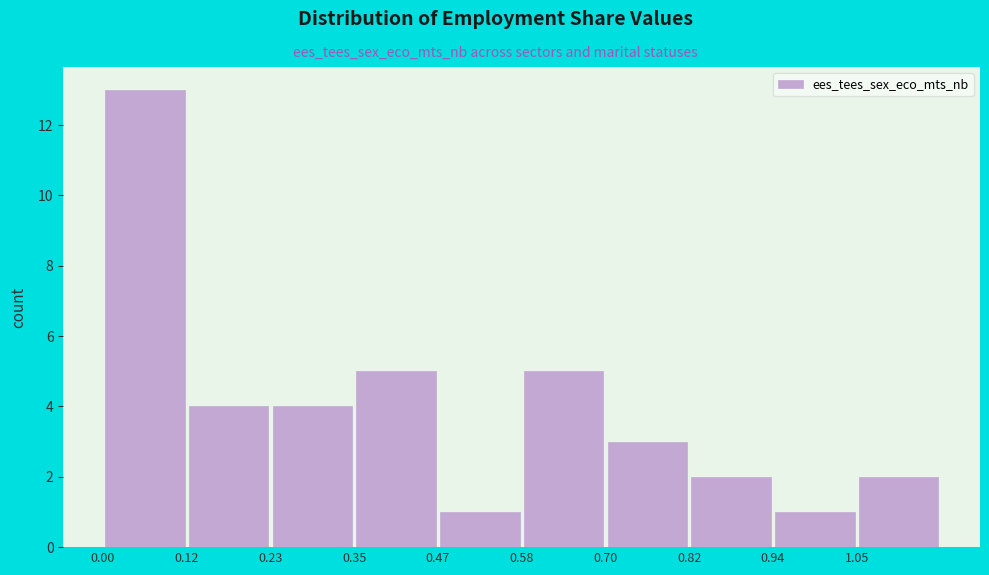

Reading left to right, list every bar in this chart as the range it spans on the x-axis followed by its height. Neither the bar edges nor the heights are printed on the chart, so give them approximately, as read against the axes.

0.00 to 0.12: 13
0.12 to 0.24: 4
0.24 to 0.36: 4
0.36 to 0.46: 5
0.46 to 0.58: 1
0.58 to 0.70: 5
0.70 to 0.82: 3
0.82 to 0.94: 2
0.94 to 1.06: 1
1.06 to 1.18: 2